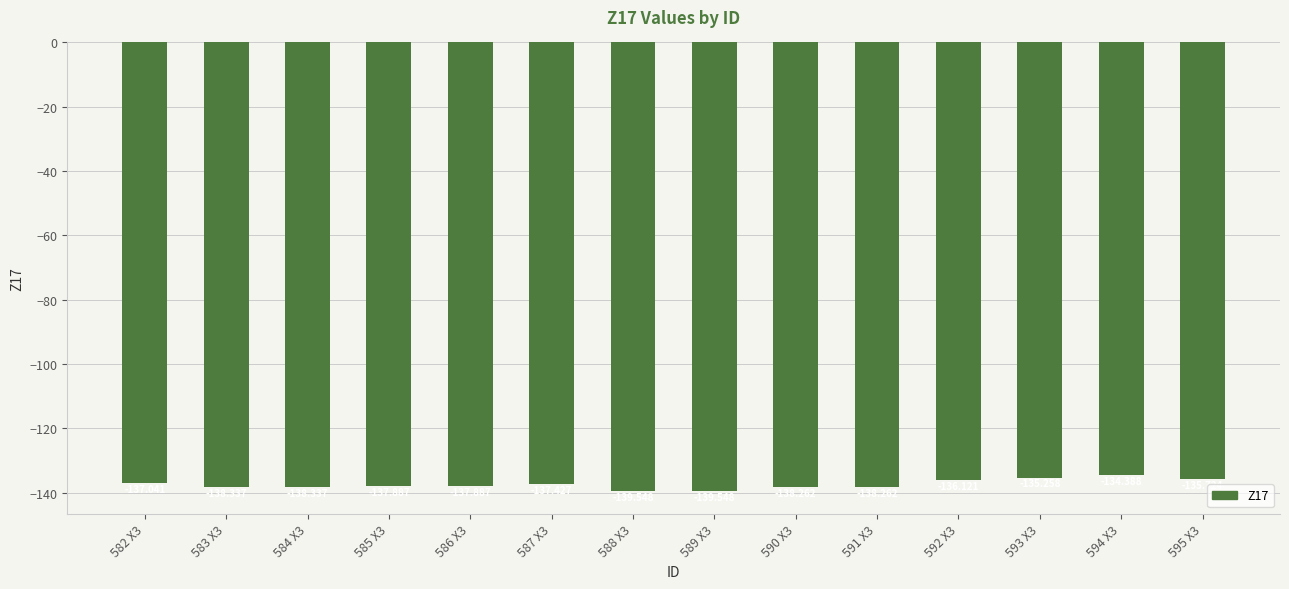

How many bars are there in total?

14